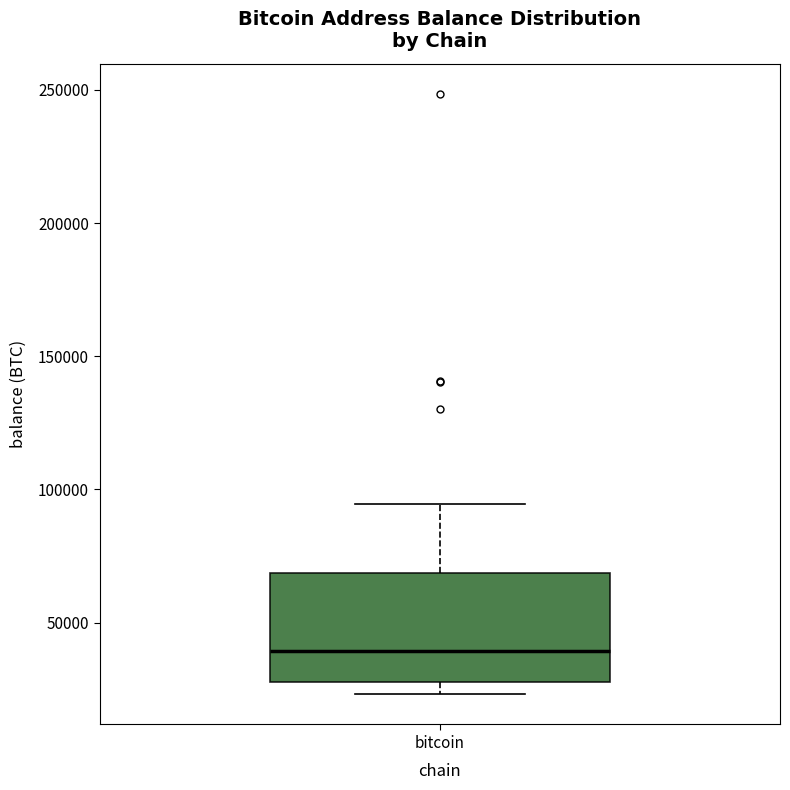

Read this box plot against the y-axis: the position of the median line, the range covered by the box, and the ends of both whiskers. The values are not printed on the chart, so give them approximately, as read against the axis.

median 40000, box 30000 to 70000, whiskers 25000 to 95000